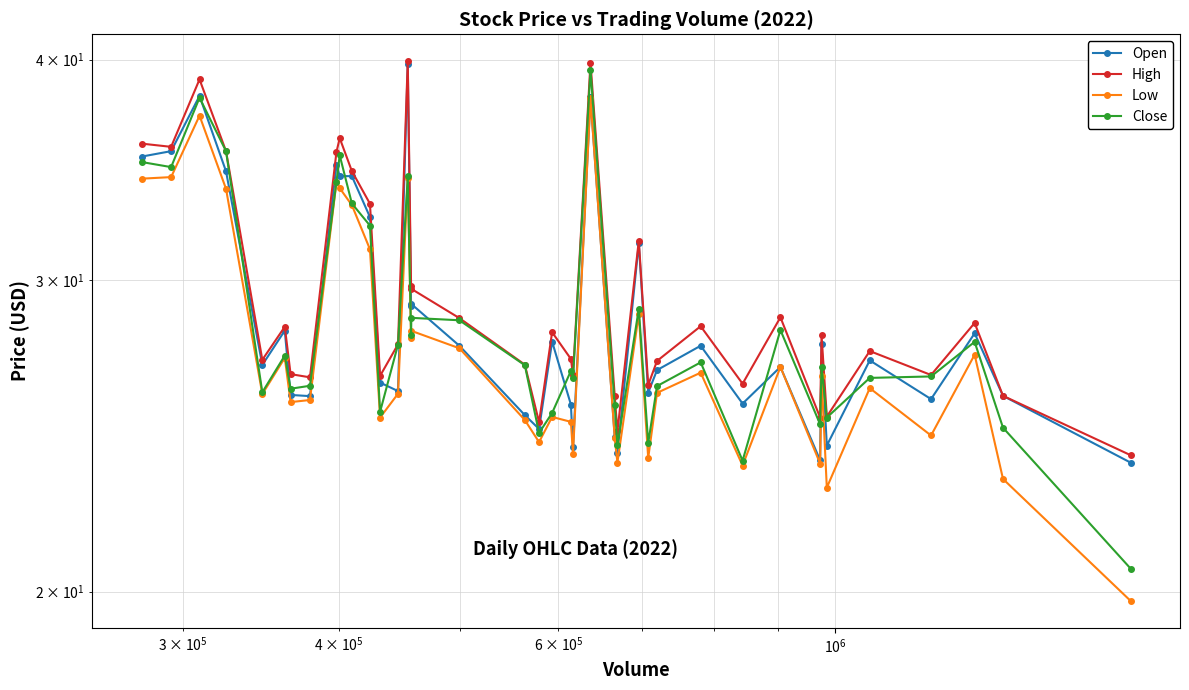

Is the value of Close at 33 greater than the value of High at 12?

Yes